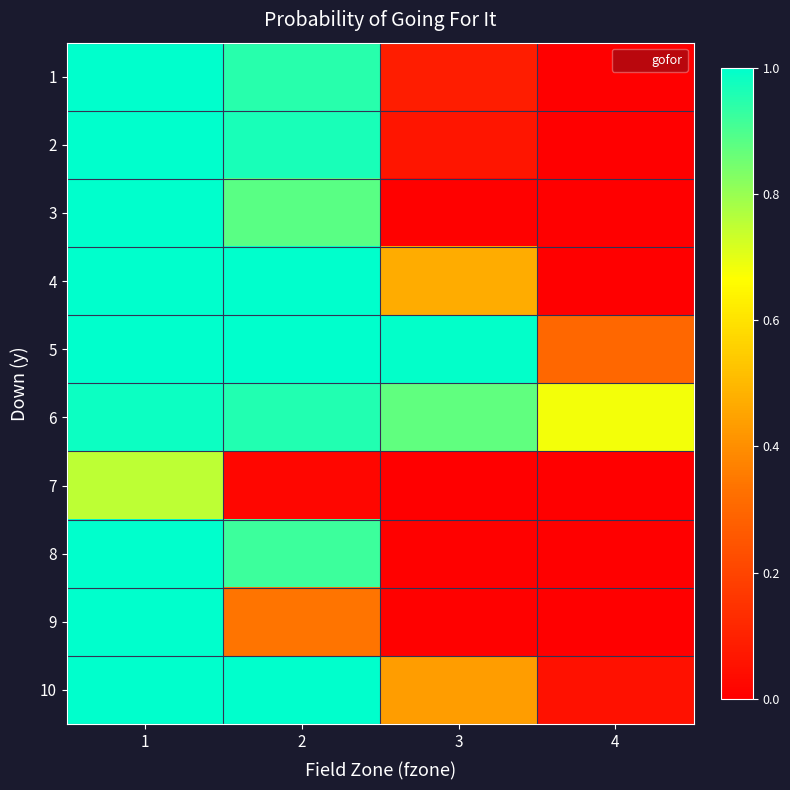

How many categories are shown in the chart?

4